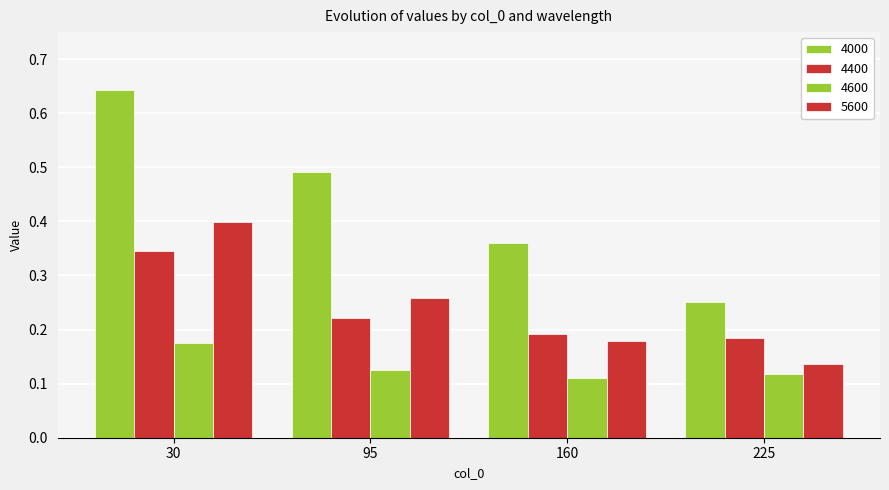

How many categories are shown in the chart?

4